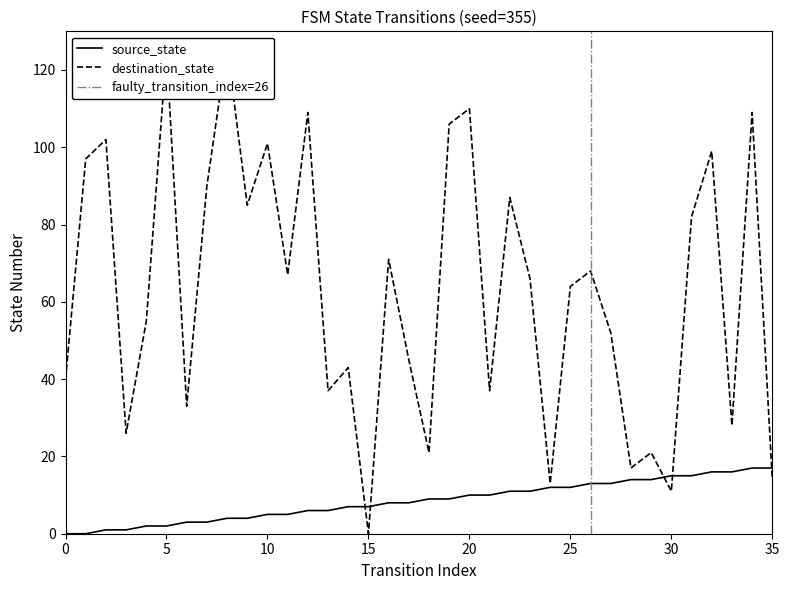

Is this an area chart (filled region under the line)?

No